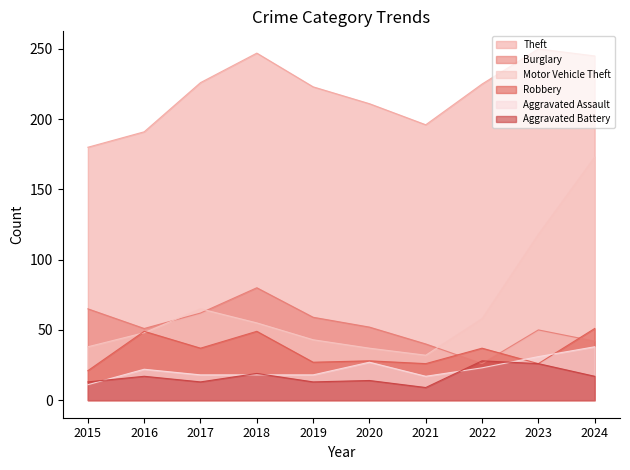

Does the chart display data point markers on the line(s)?

No